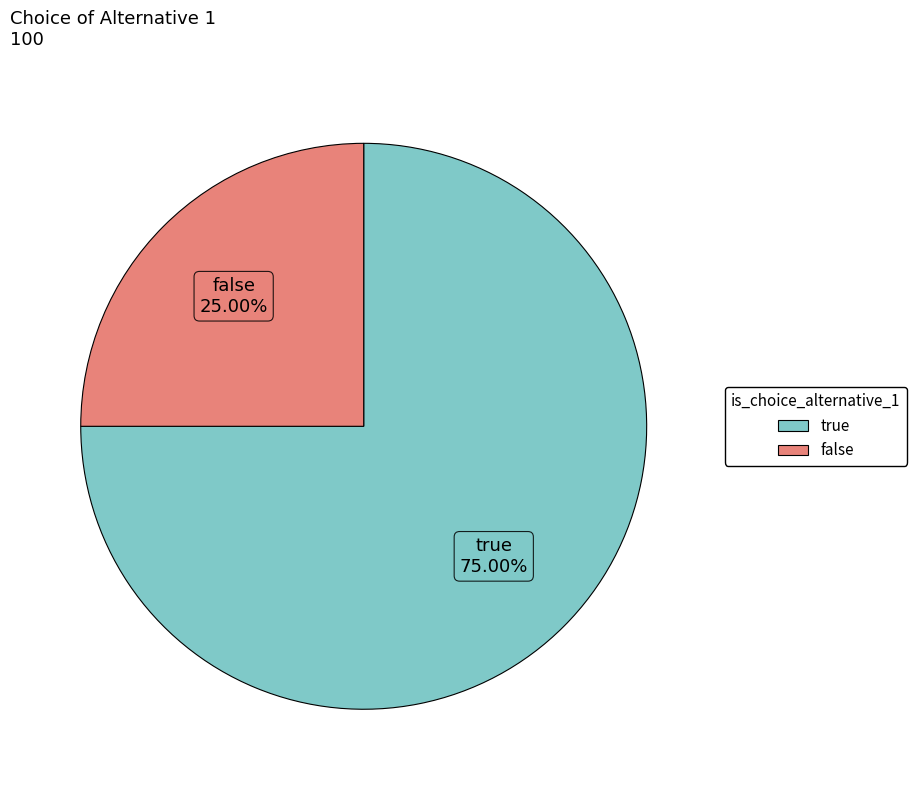

Do true and false together represent more than half of the pie?

Yes